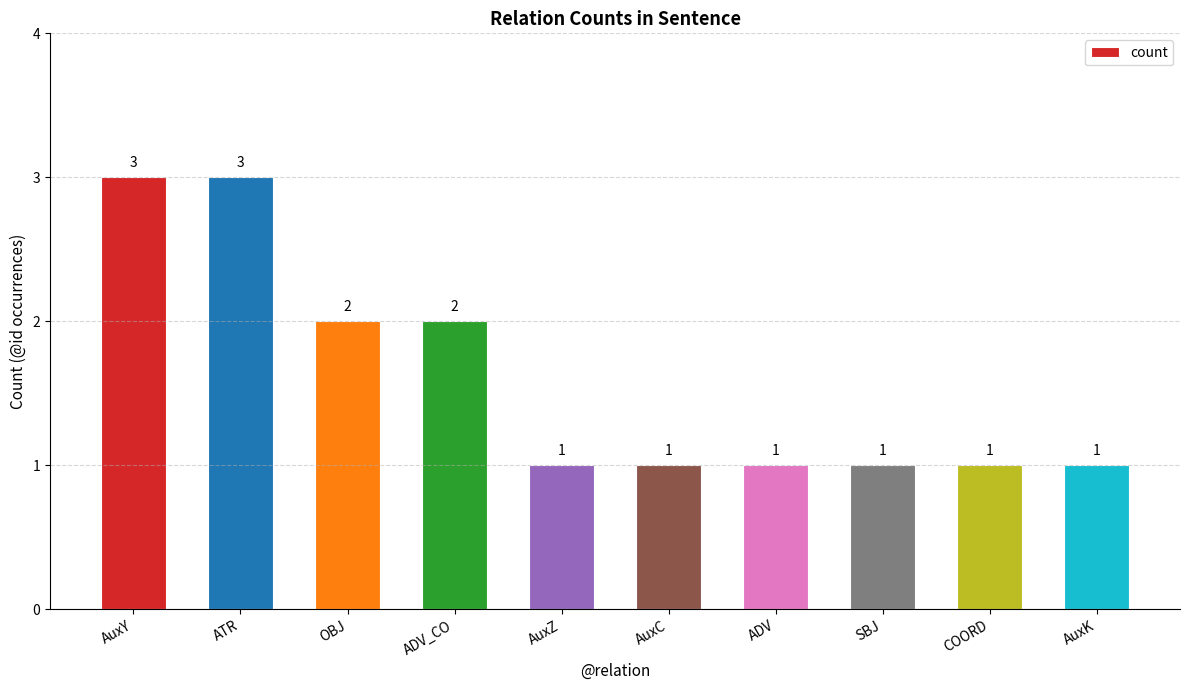

Which has a higher value, ADV or ATR?

ATR